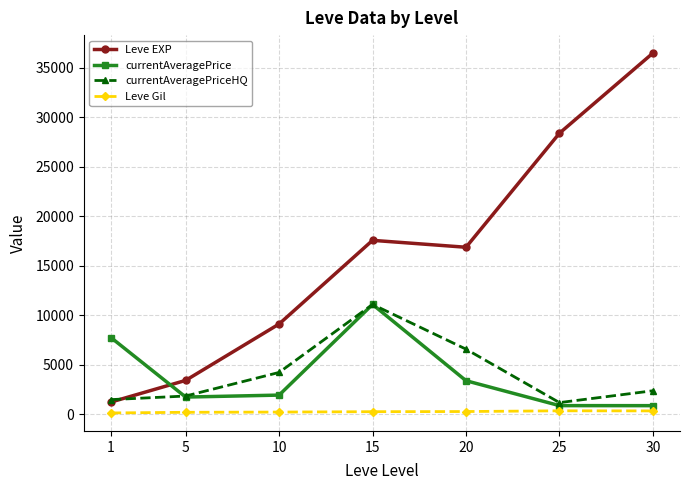

True or false: currentAveragePriceHQ has a value of 4210.3 at 10.

True